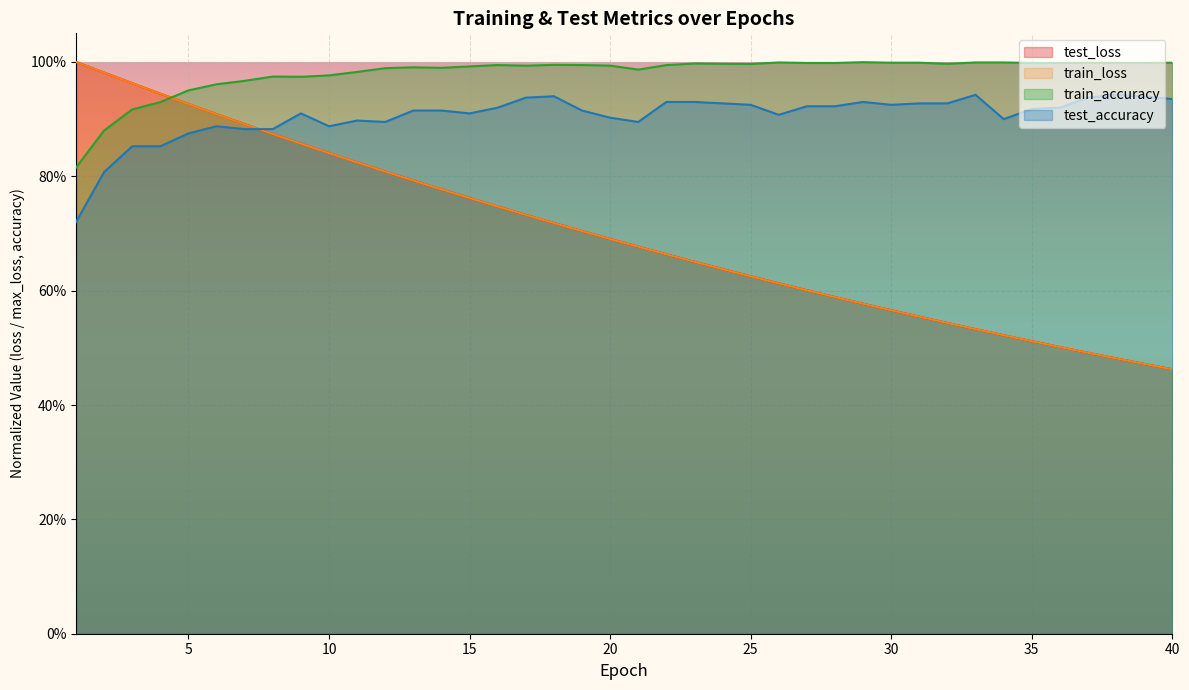

What is the lowest value of the train_loss series?

0.5